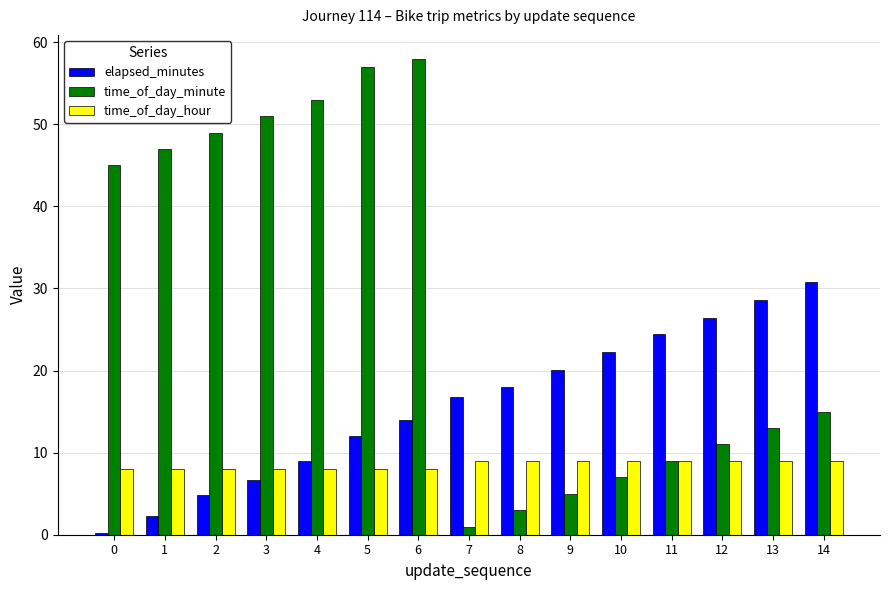

What is the value of the time_of_day_minute bar at the 14th from the left?

13.0